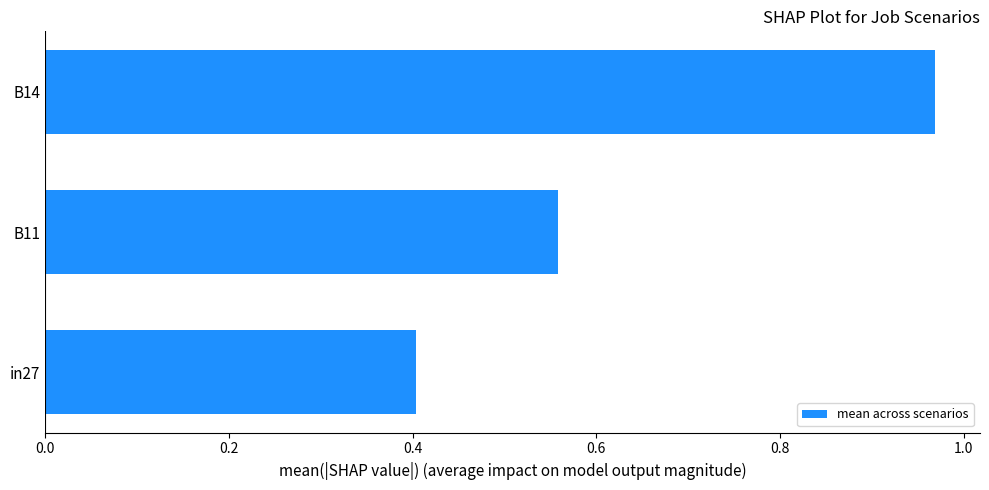

Between in27 and B11, which is larger?

B11